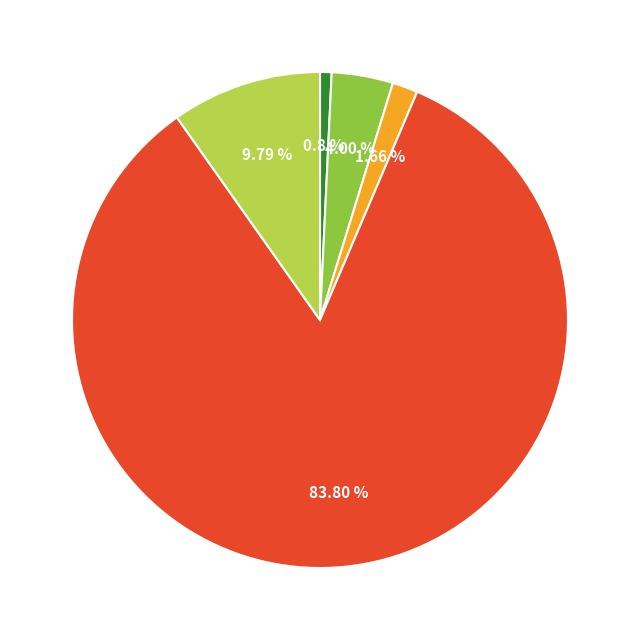

Is there any slice that represents more than half of the pie?

Yes